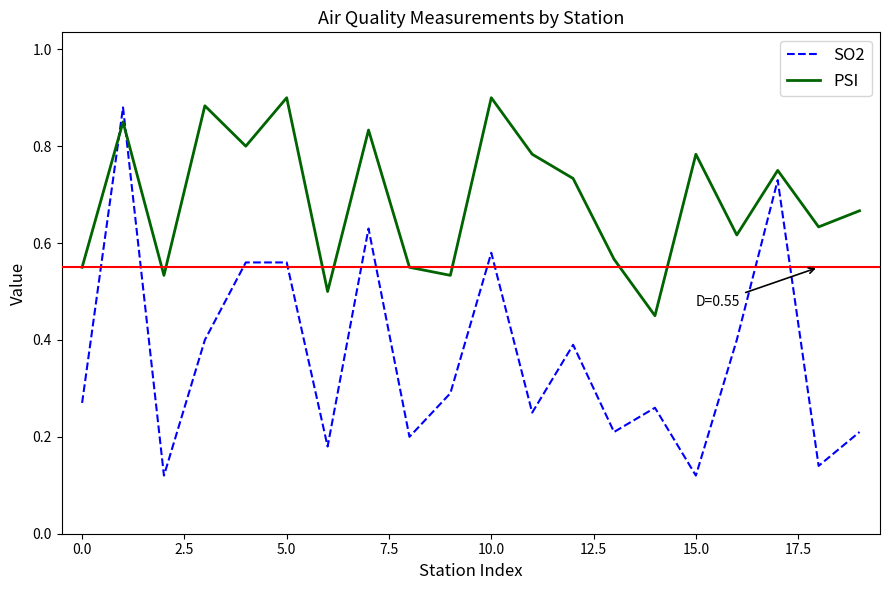

True or false: PSI and SO2 intersect in this chart.

True